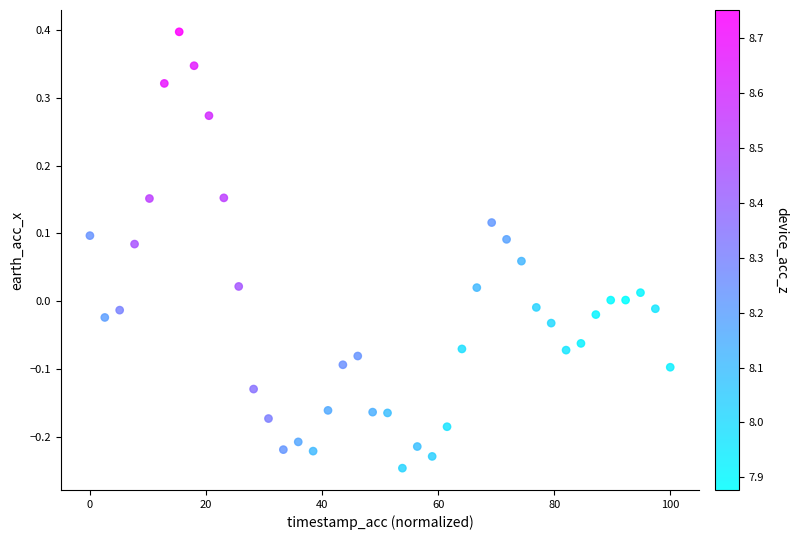

What is the range of Y values (max minus min)?

0.6